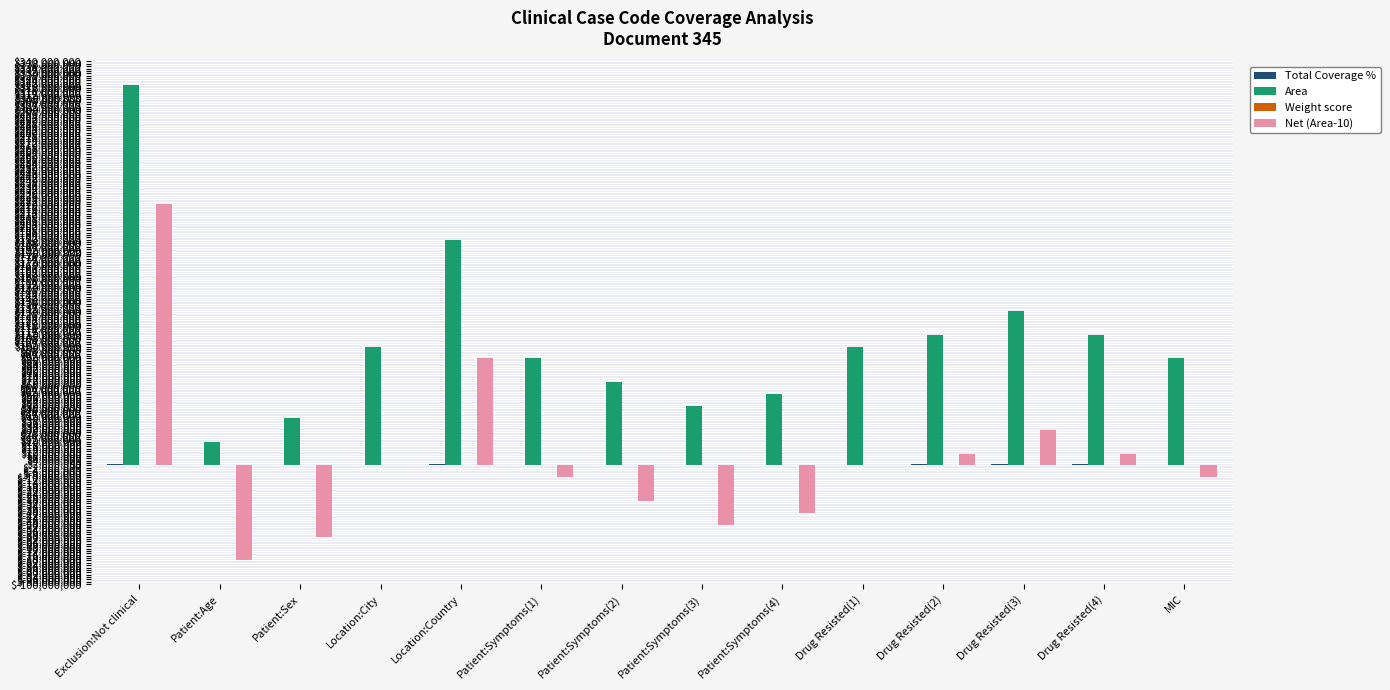

At which label is Area closest to 170000000?

Location:Country